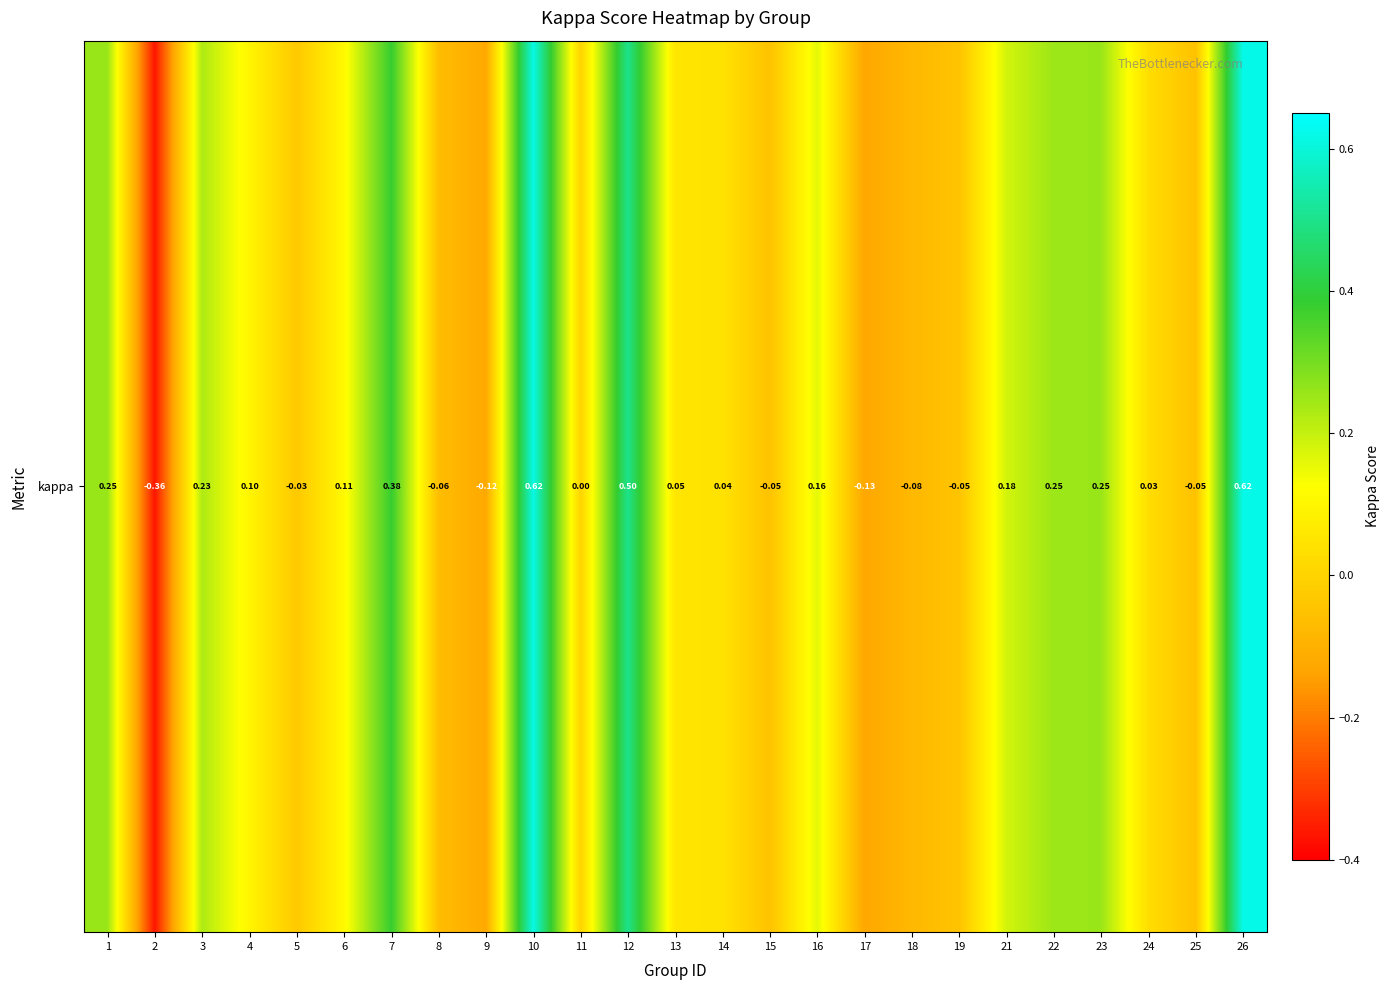

What is the sum of all values?

2.8